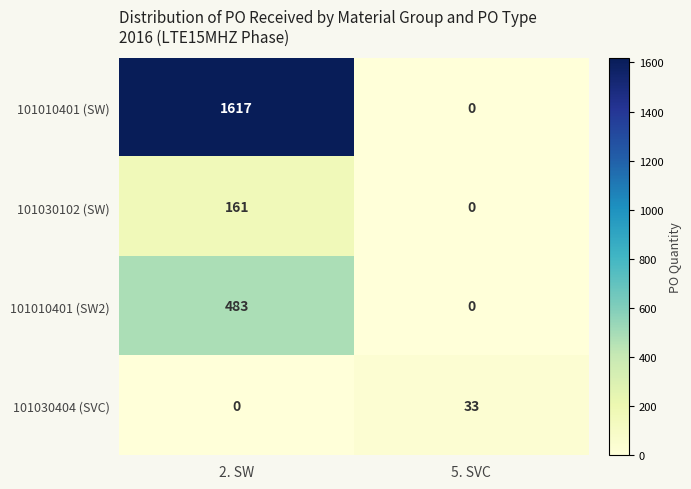

Reading left to right, extract all data points from this chart.

101010401 (SW): 2. SW=1617	5. SVC=0
101030102 (SW): 2. SW=161	5. SVC=0
101010401 (SW2): 2. SW=483	5. SVC=0
101030404 (SVC): 2. SW=0	5. SVC=33